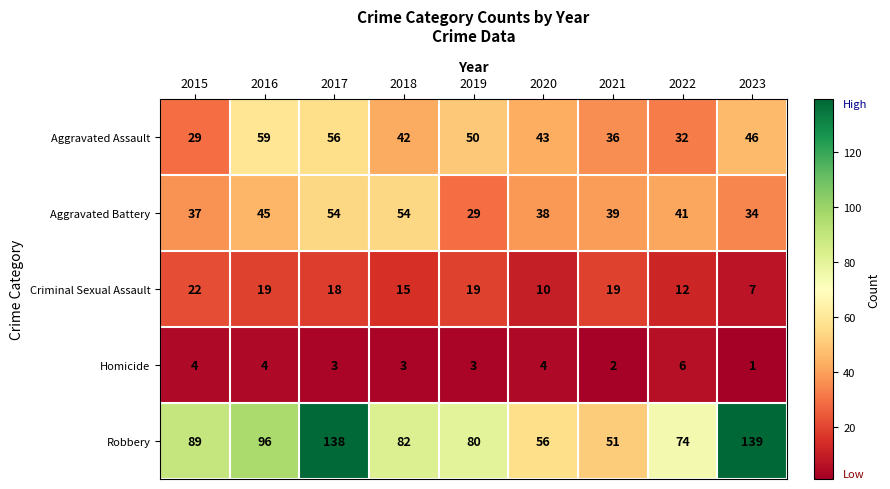

List the series in order of their peak value, lowest first.

Homicide, Criminal Sexual Assault, Aggravated Battery, Aggravated Assault, Robbery